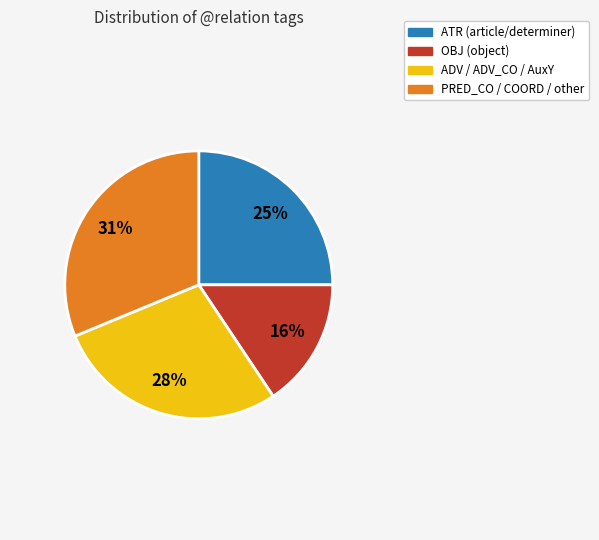

To the nearest percent, what is the average slice percentage?

25%